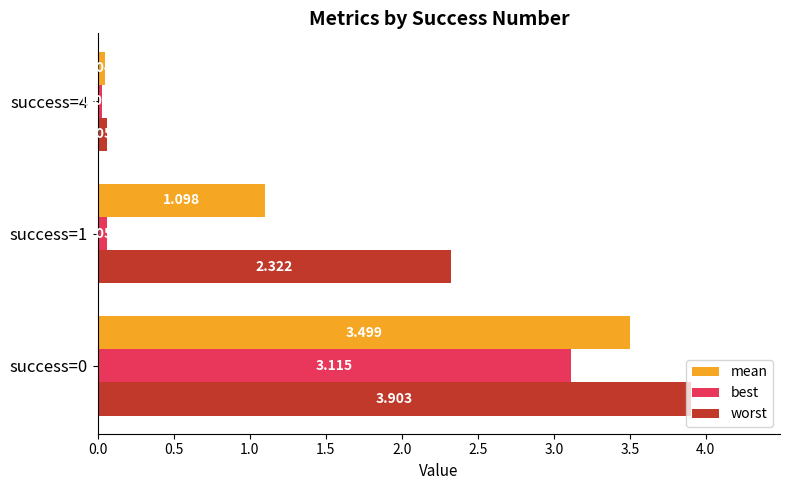

Rank the series by their average value, from lowest to highest.

best, mean, worst